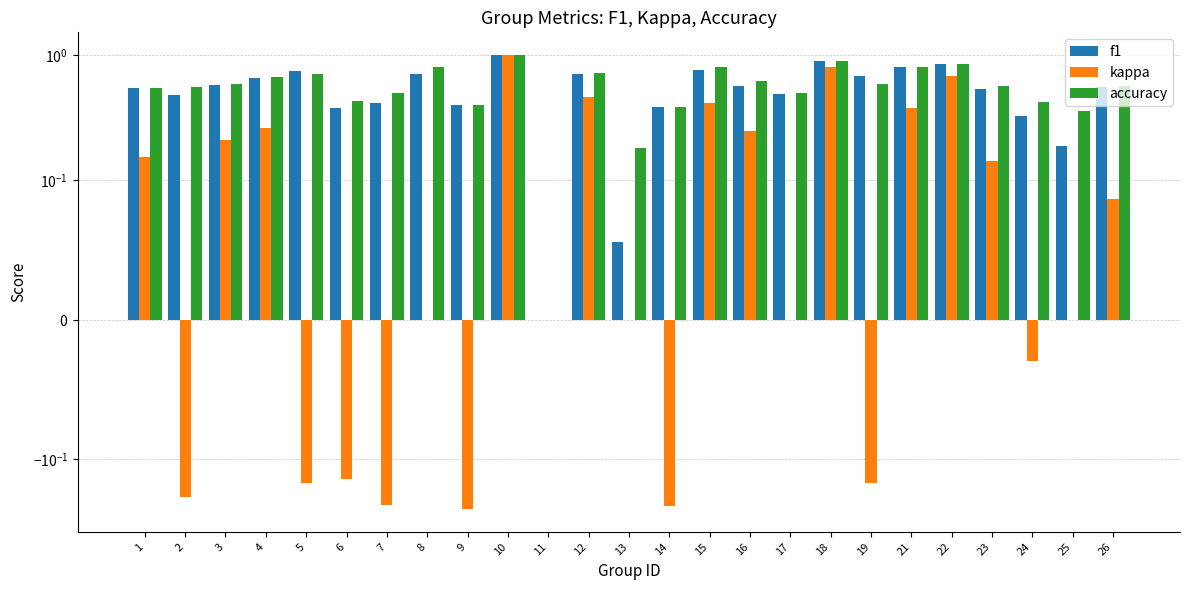

Reading right to left, what are all the values shown in this chart?

f1: 0.6	0.2	0.3	0.5	0.9	0.8	0.7	0.9	0.5	0.6	0.8	0.4	0.1	0.7	0.0	1.0	0.4	0.7	0.4	0.4	0.7	0.7	0.6	0.5	0.5
kappa: 0.1	0.0	-0.0	0.1	0.7	0.4	-0.2	0.8	0.0	0.2	0.4	-0.2	0.0	0.5	0.0	1.0	-0.2	0.0	-0.2	-0.1	-0.2	0.3	0.2	-0.2	0.2
accuracy: 0.6	0.4	0.4	0.6	0.8	0.8	0.6	0.9	0.5	0.6	0.8	0.4	0.2	0.7	0.0	1.0	0.4	0.8	0.5	0.4	0.7	0.7	0.6	0.6	0.5